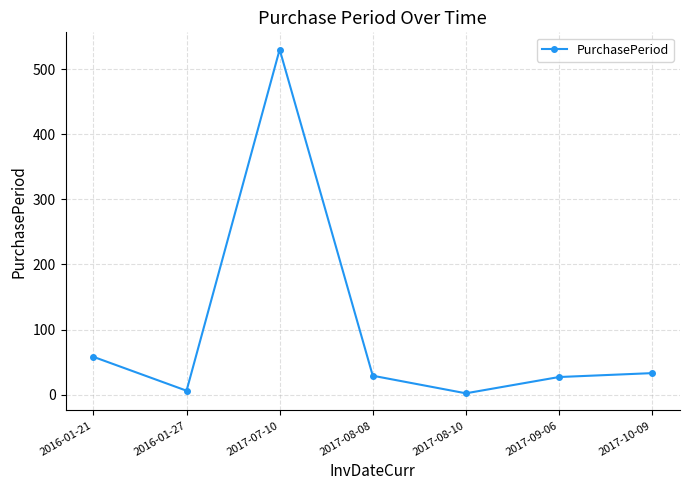

What is the label of the 7th point from the right?

2016-01-21